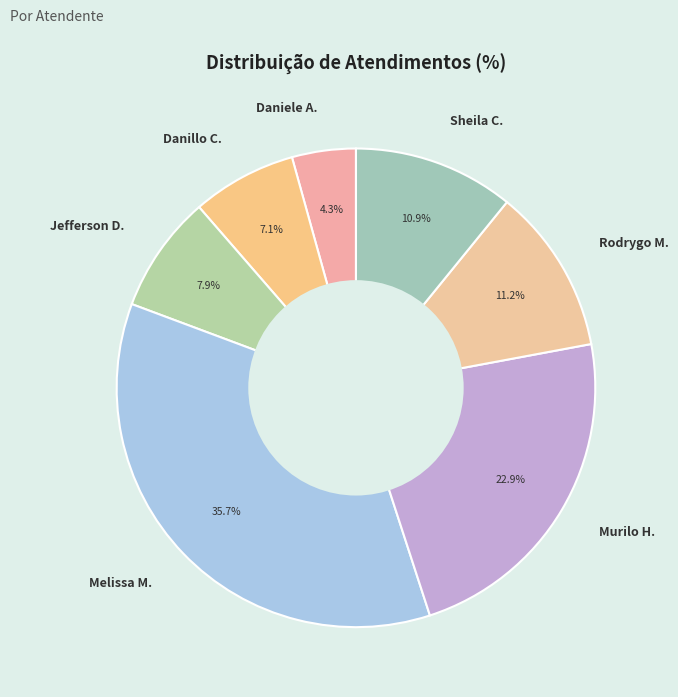

Does any single category account for the majority?

No